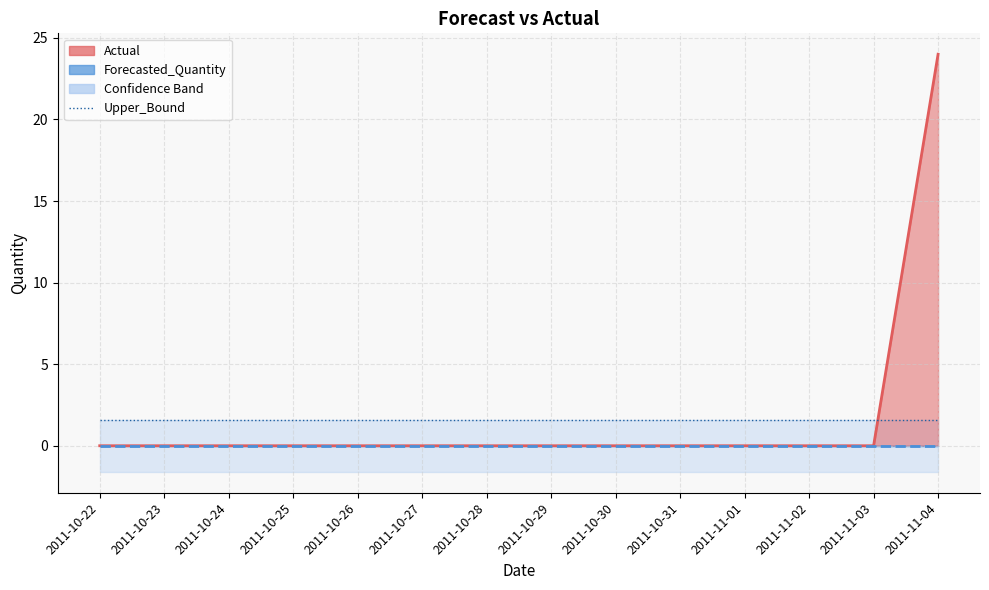

What is the label of the 14th point from the right?

2011-10-22